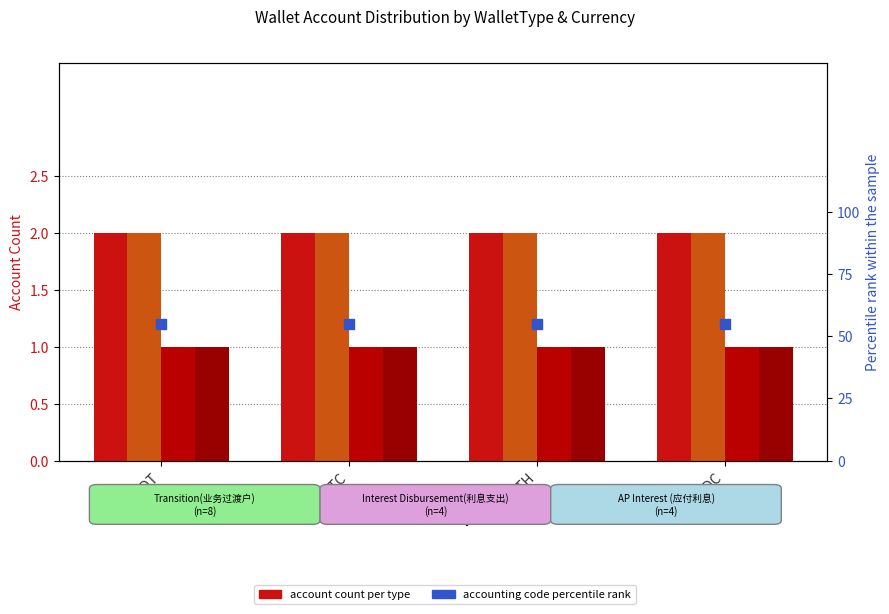

Which series contains the lowest Y value?

Interest Disbursement